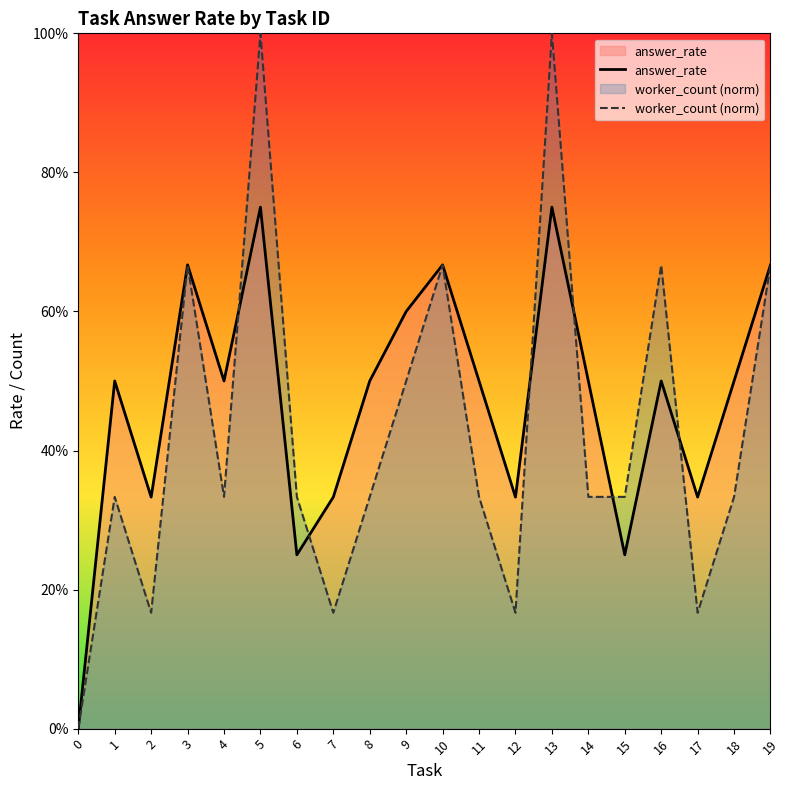

Which has a higher value, 19 or 14?

19